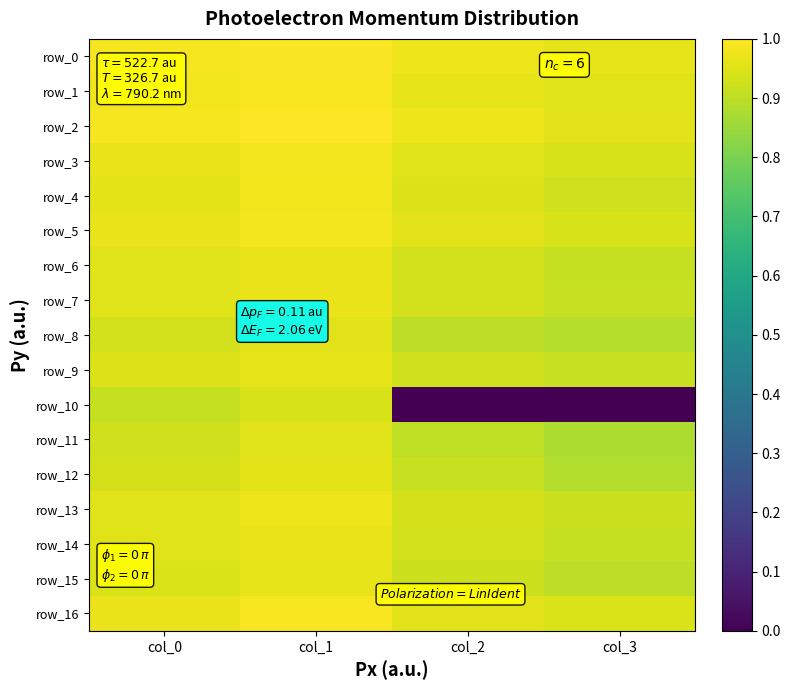

At which category does the chart reach its peak across all series?

col_1